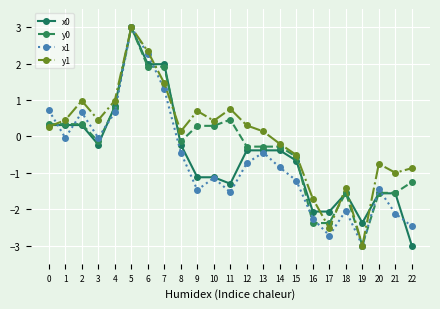

At how many categories does at least one series exceed 0?

14